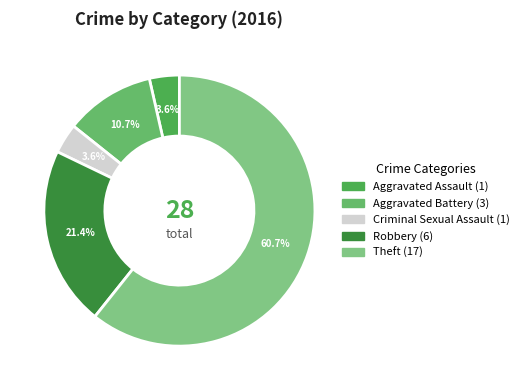

To the nearest percent, what portion does Robbery represent?

21%